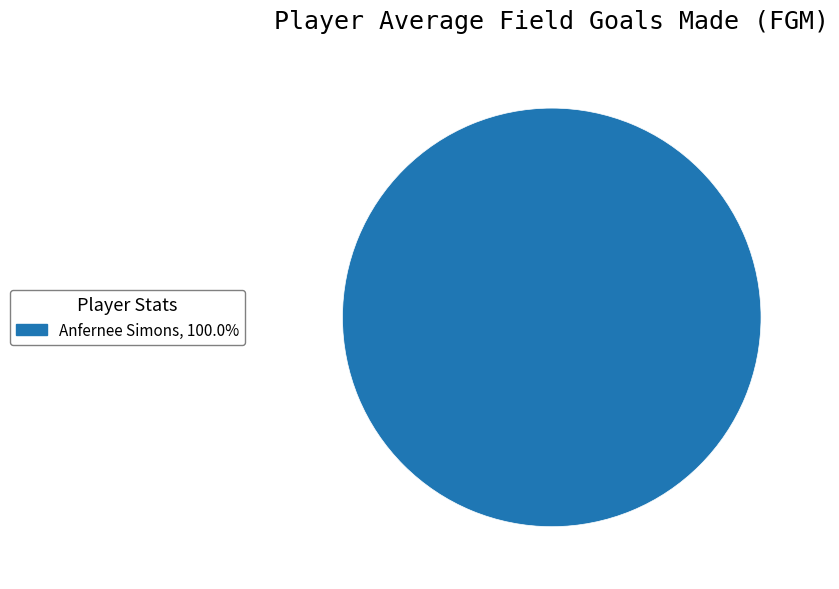

Does any single category account for the majority?

Yes